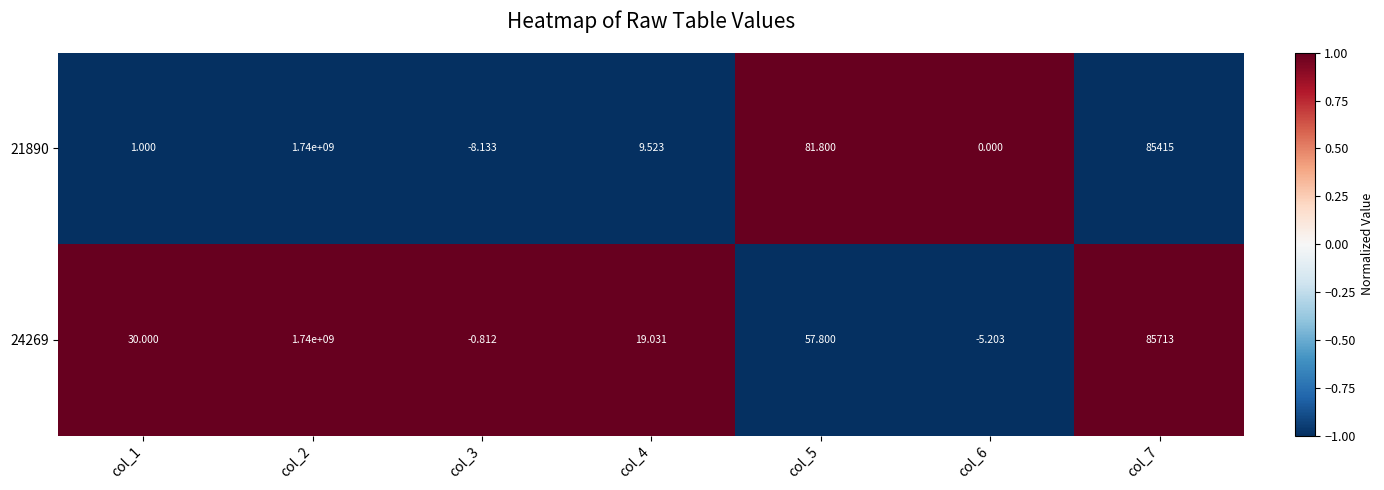

Is the value of 24269 at col_5 greater than the value of 21890 at col_4?

Yes